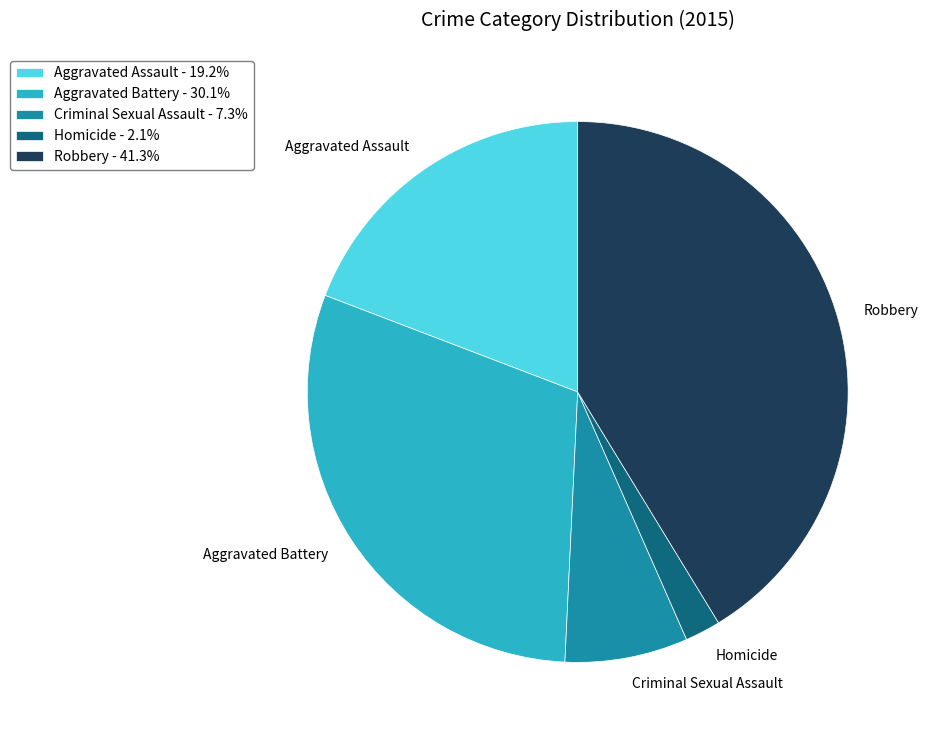

Is there a majority slice in this chart?

No